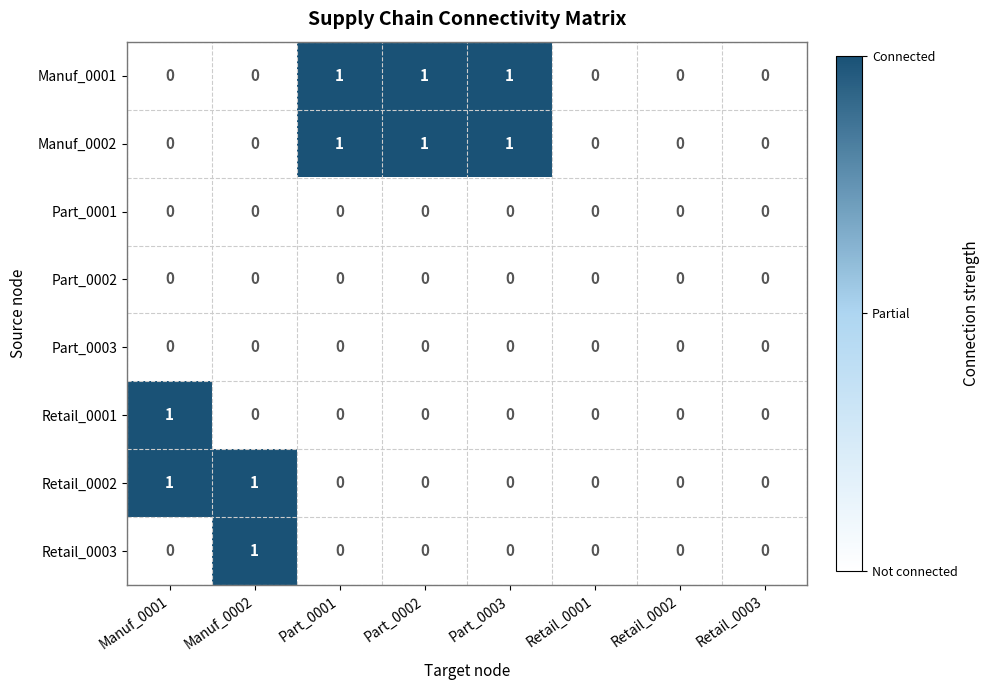

What is the spread (max minus min) of values at Part_0002?

1